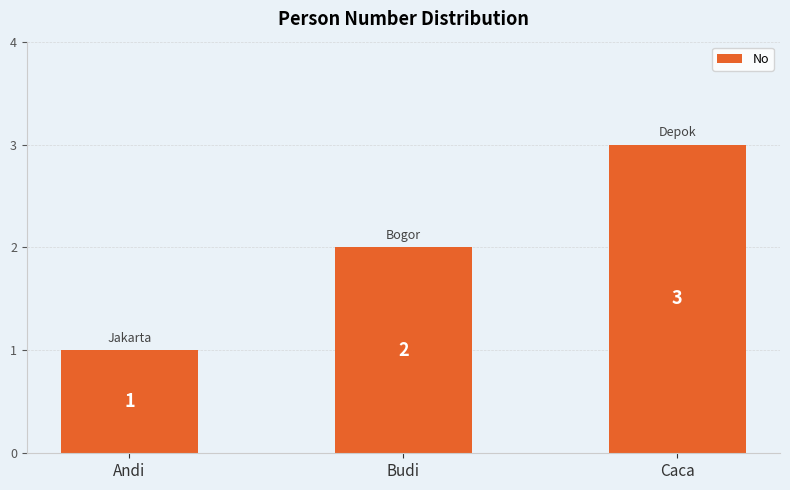

What is the change in value from Andi to Budi?

+1